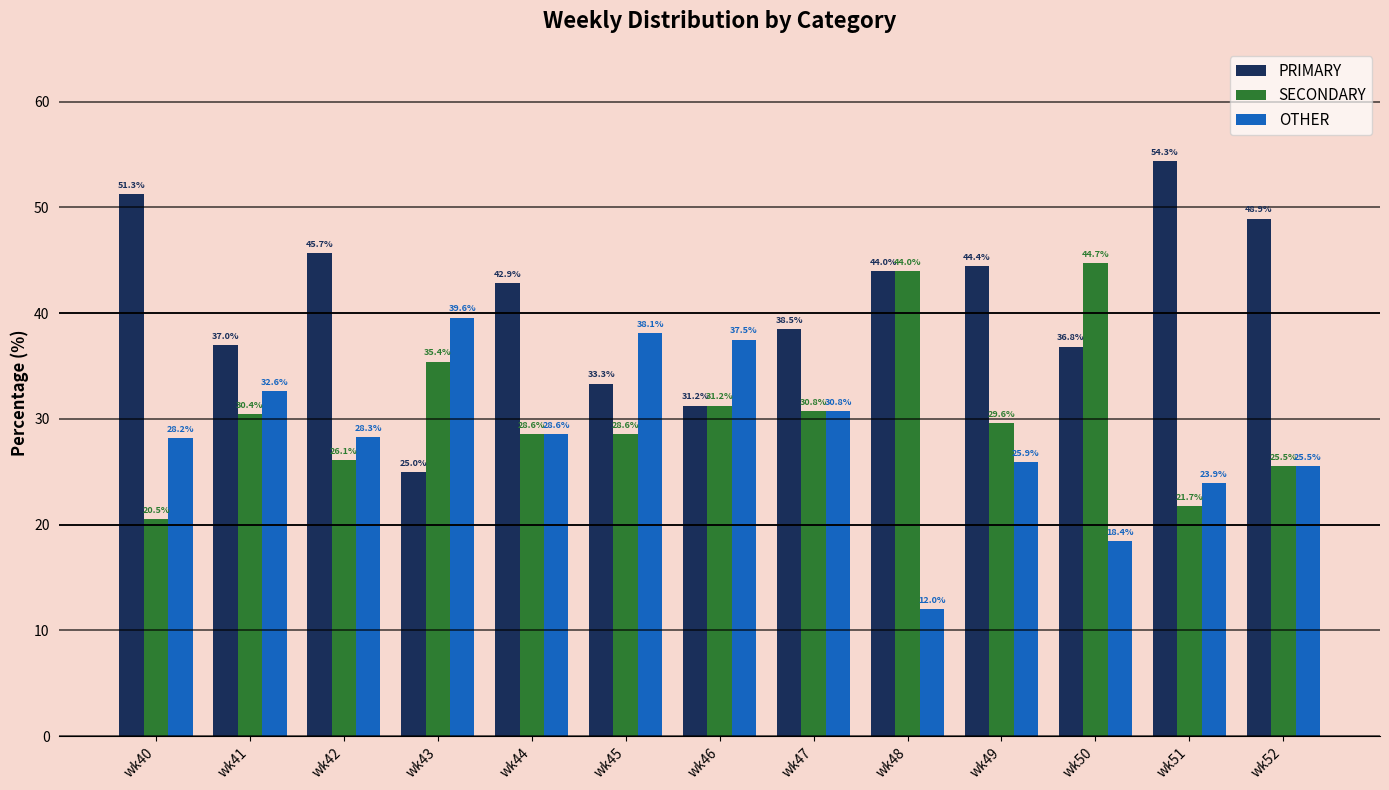

Which category has the highest value in the PRIMARY series?

wk51